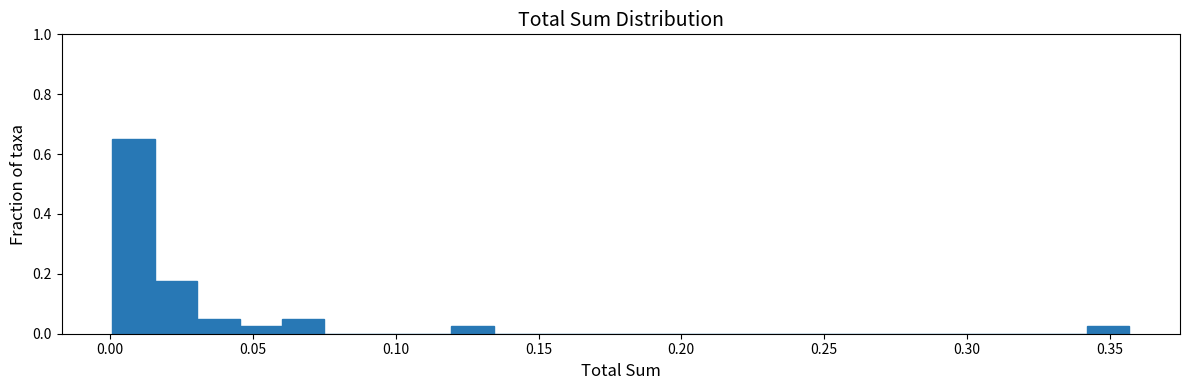

Around what value on the x-axis is the tallest bar? Give the approximate position of its centre, as read against the axis.

0.010